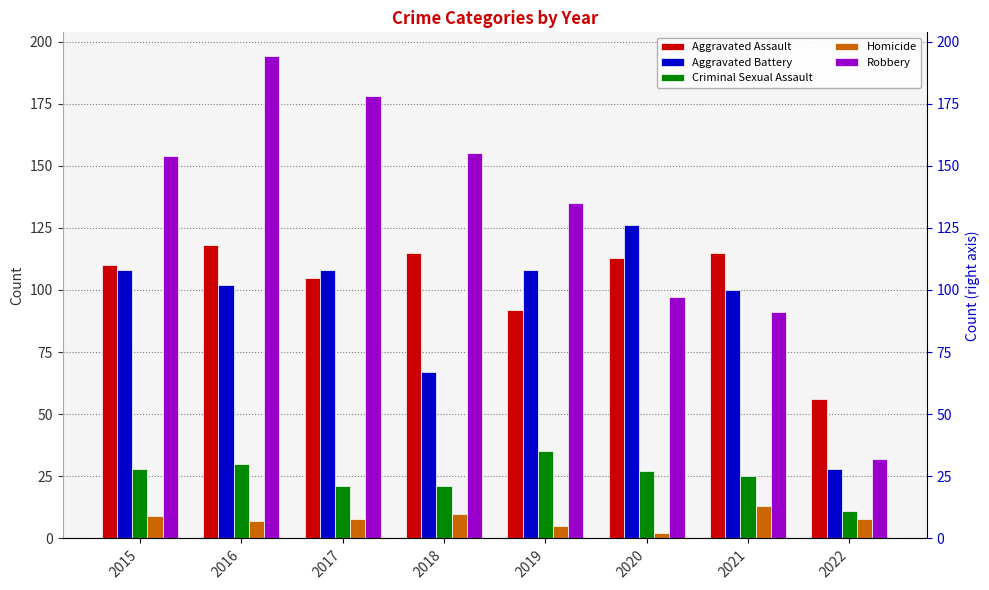

Which has a higher value, 2020 or 2018?

2018